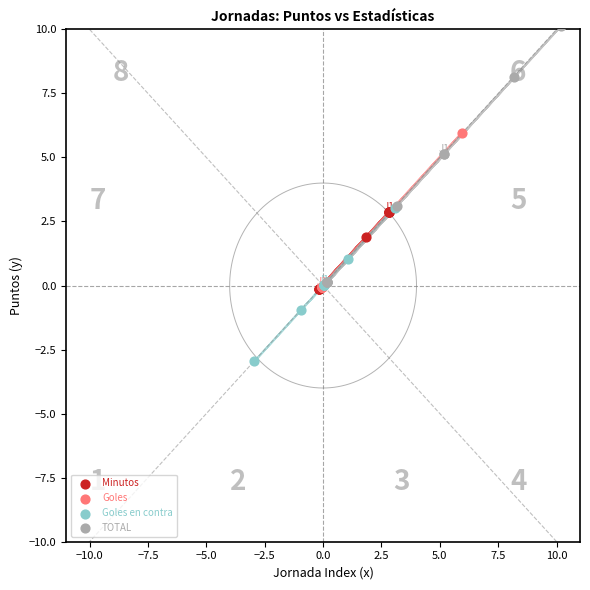

Which series has the widest spread of Y values?

TOTAL